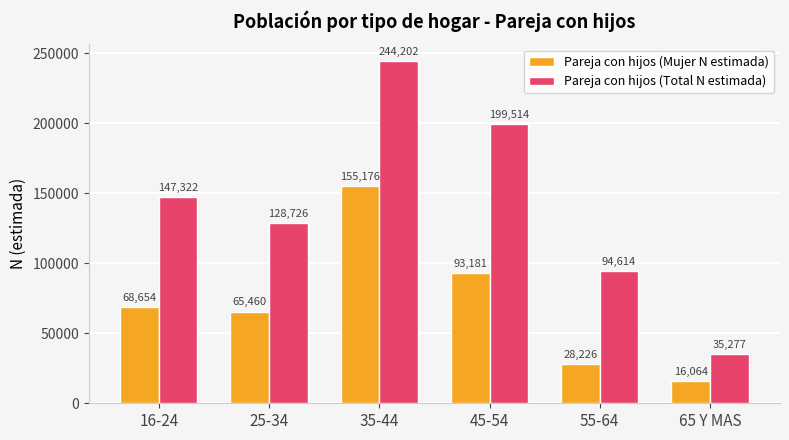

What is the difference between the highest and lowest values at 35-44?

89026